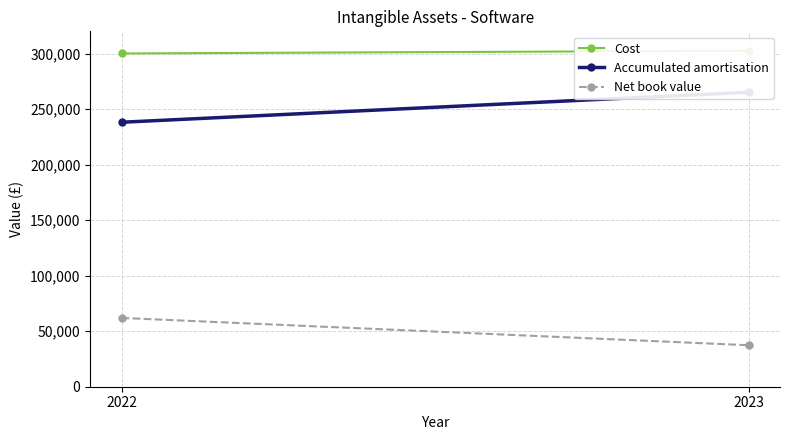

How many lines are shown in the chart?

3